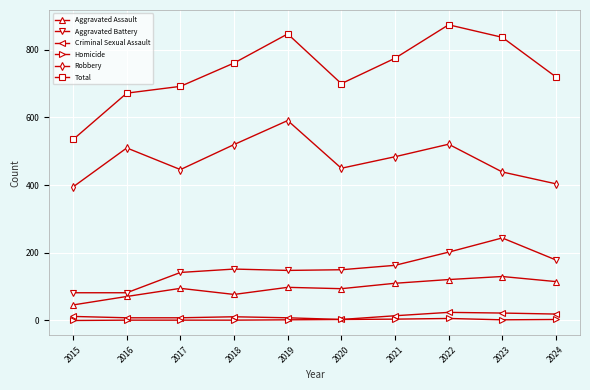

What is the maximum value for Aggravated Assault?

130